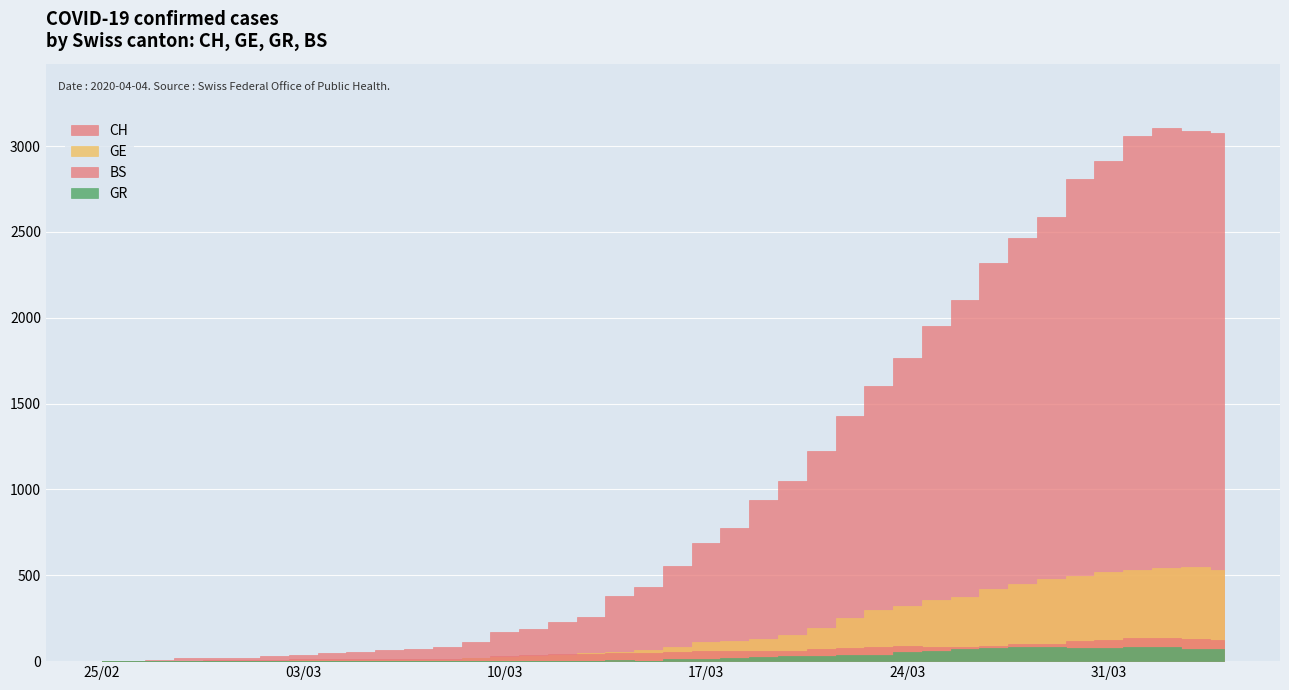

What are all the series names shown in the legend?

CH, GE, GR, BS